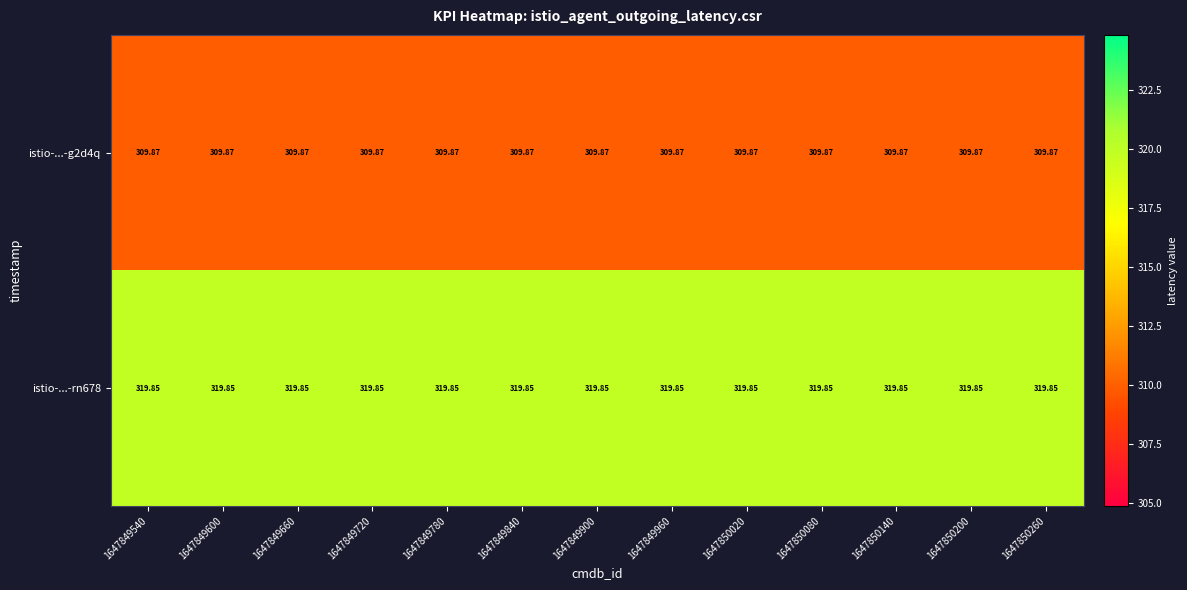

At how many categories does at least one series exceed 317?

13